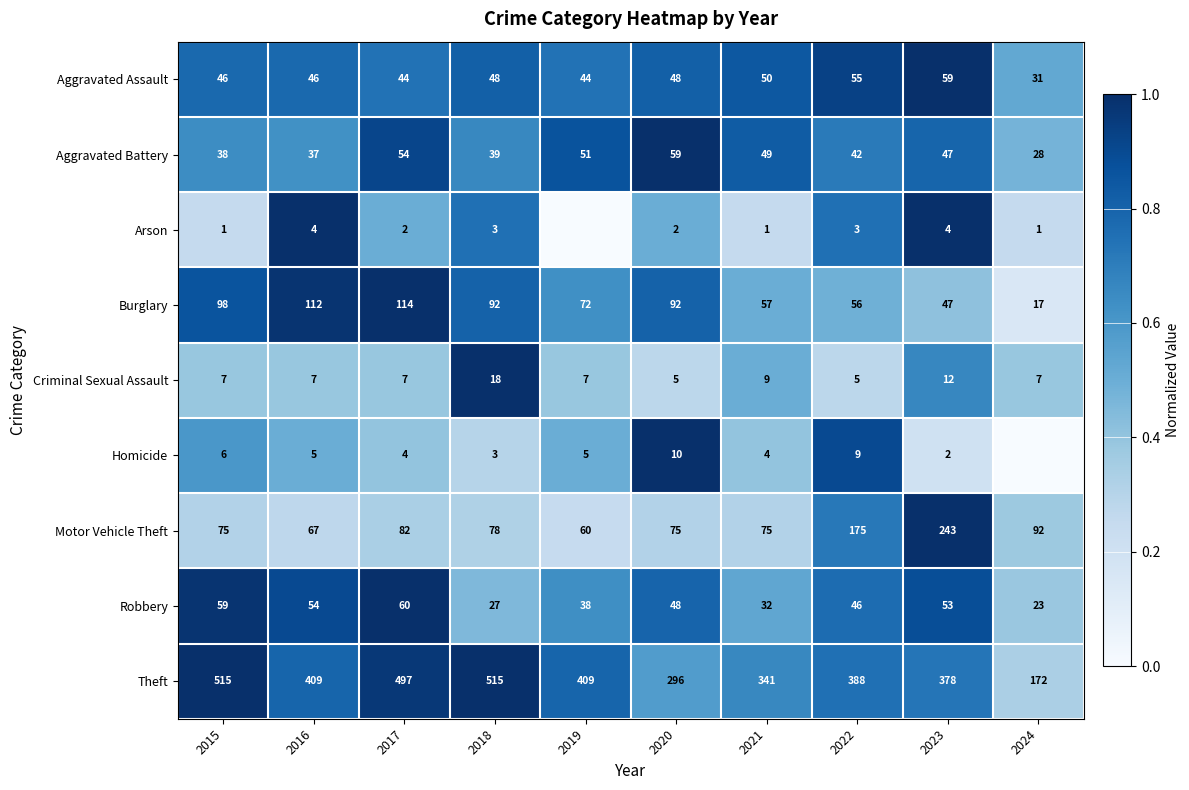

What is the difference between the highest and lowest values at 2018?

512